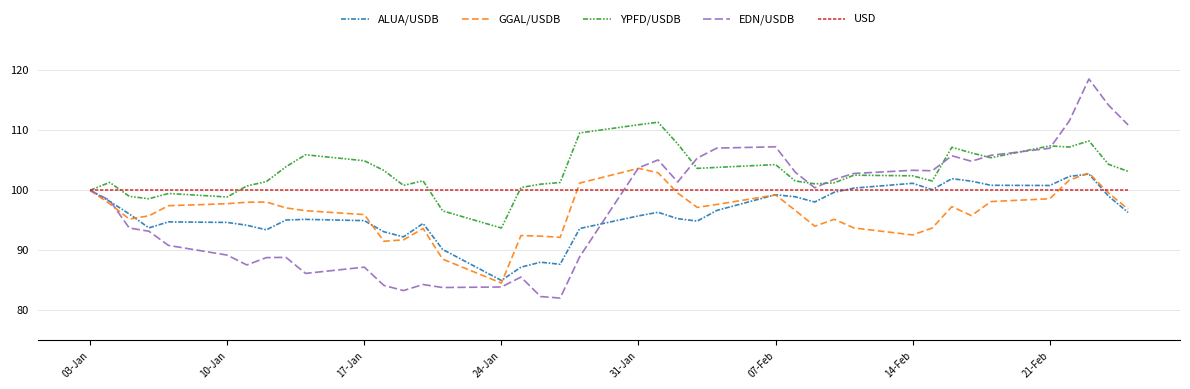

Is this an area chart (filled region under the line)?

No